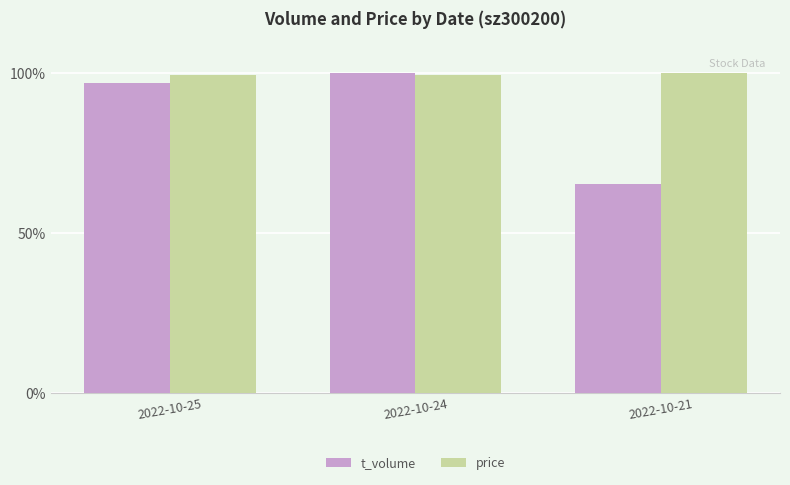

What is the greatest value displayed?

100.0